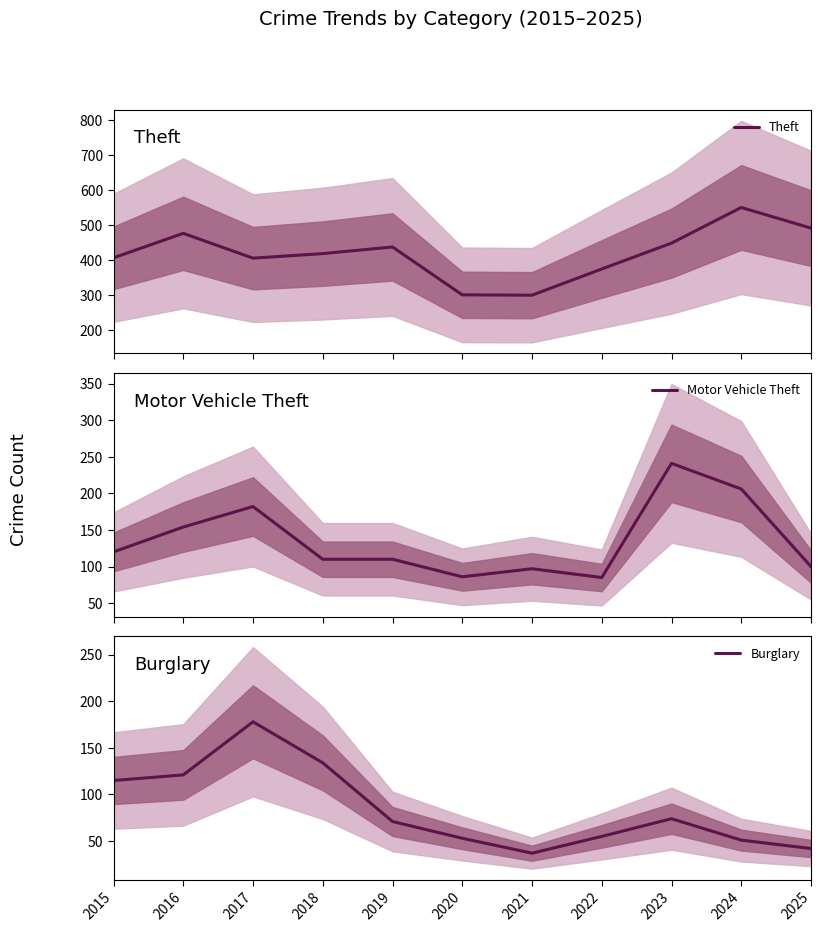

What value does the Theft series have at 2020?

301